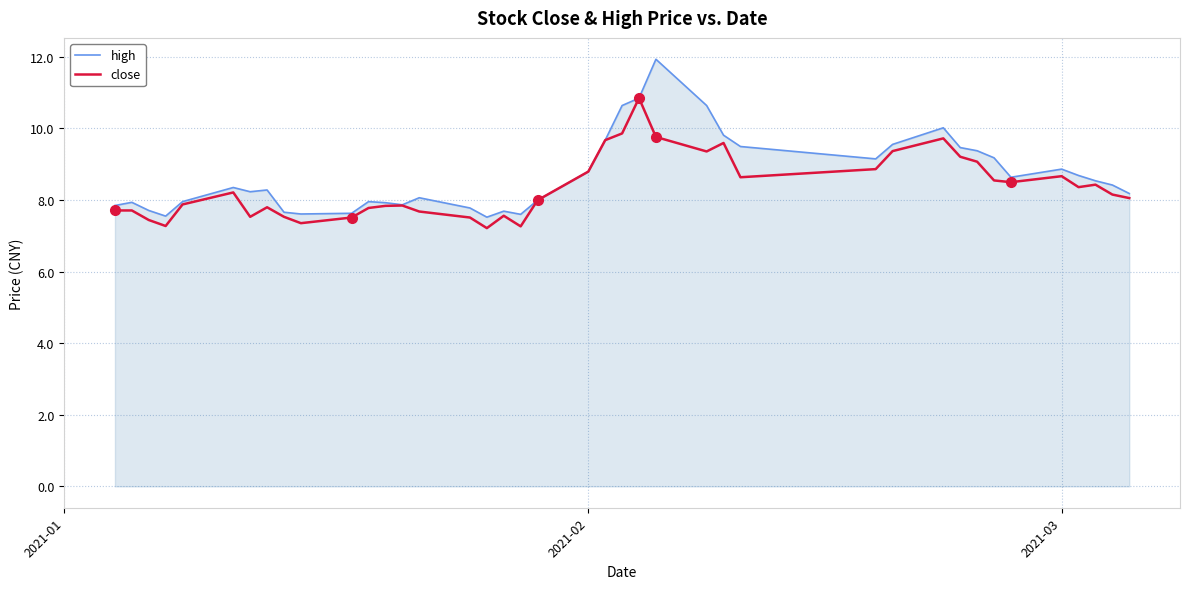

Rank the series by their maximum value, from lowest to highest.

close, high